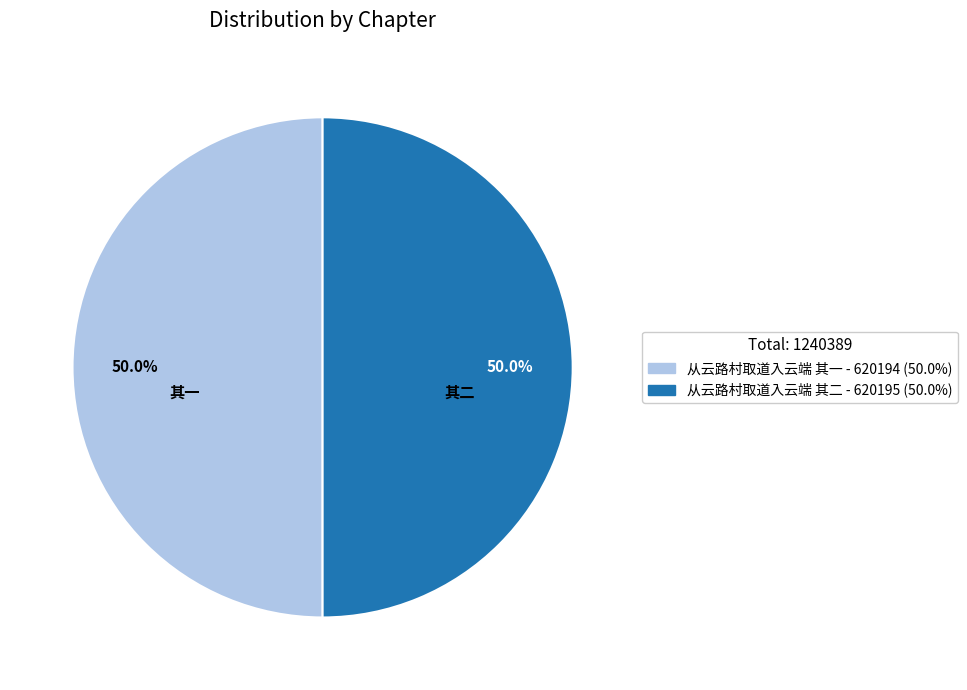

Do 从云路村取道入云端 其一 and 从云路村取道入云端 其二 together represent more than half of the pie?

Yes